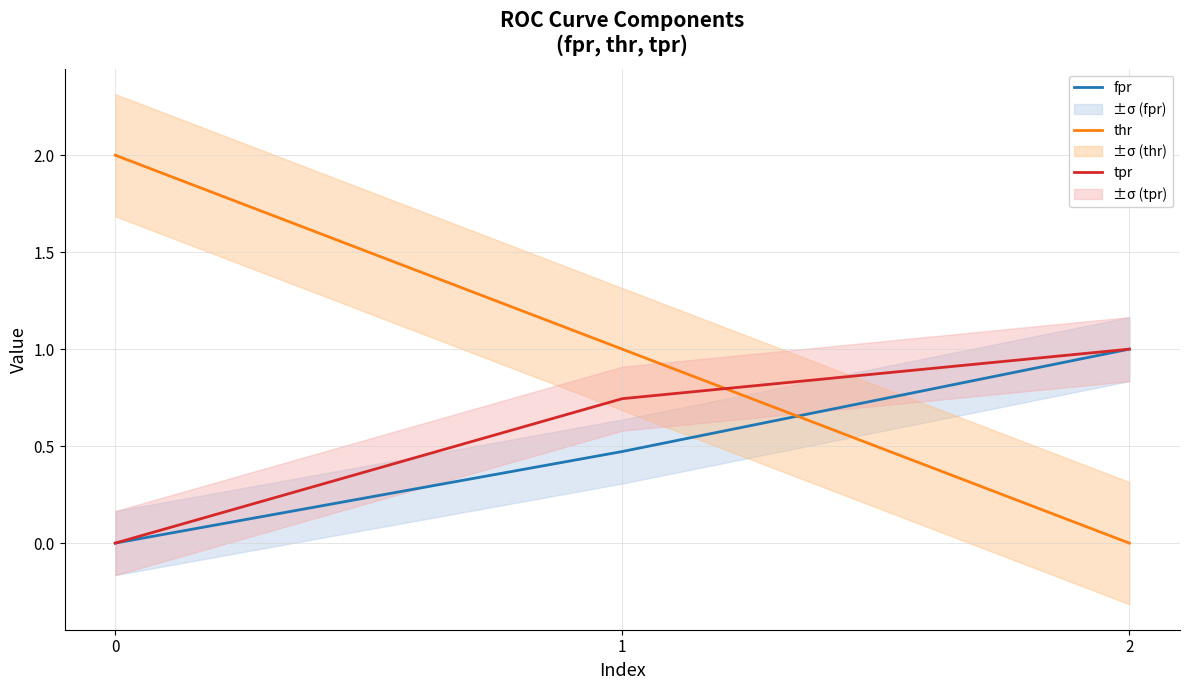

Reading left to right, what are all the values shown in this chart?

fpr: 0=0.0	1=0.5	2=1.0
thr: 0=2.0	1=1.0	2=0.0
tpr: 0=0.0	1=0.7	2=1.0